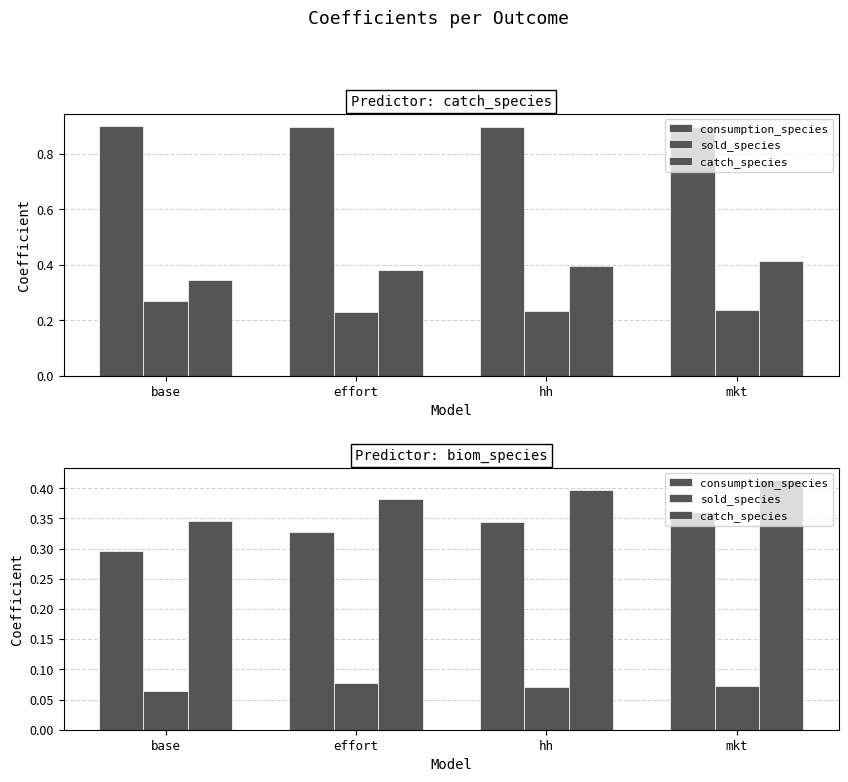

Is it true that catch_species equals 0.4 at hh?

True